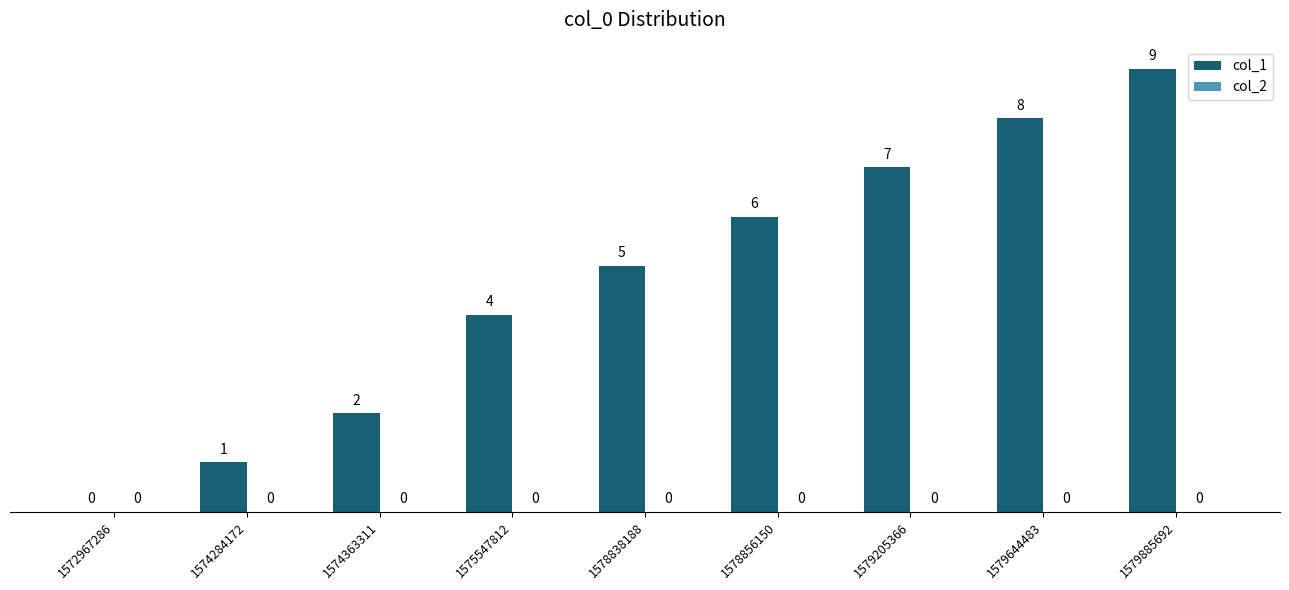

What is the change in value from 1579205366 to 1579644483?

+1